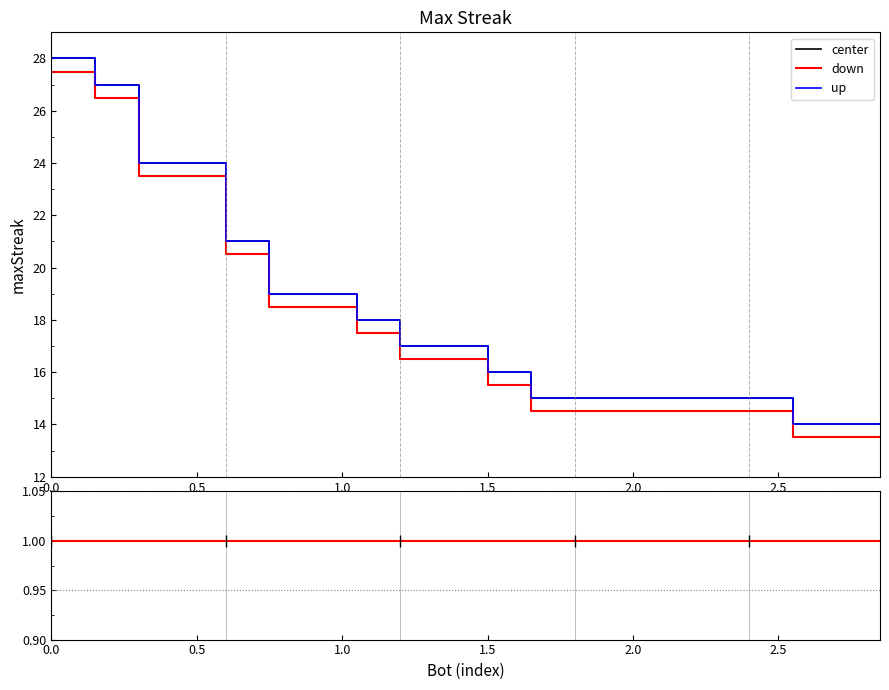

At how many categories does at least one series exceed 17?

8